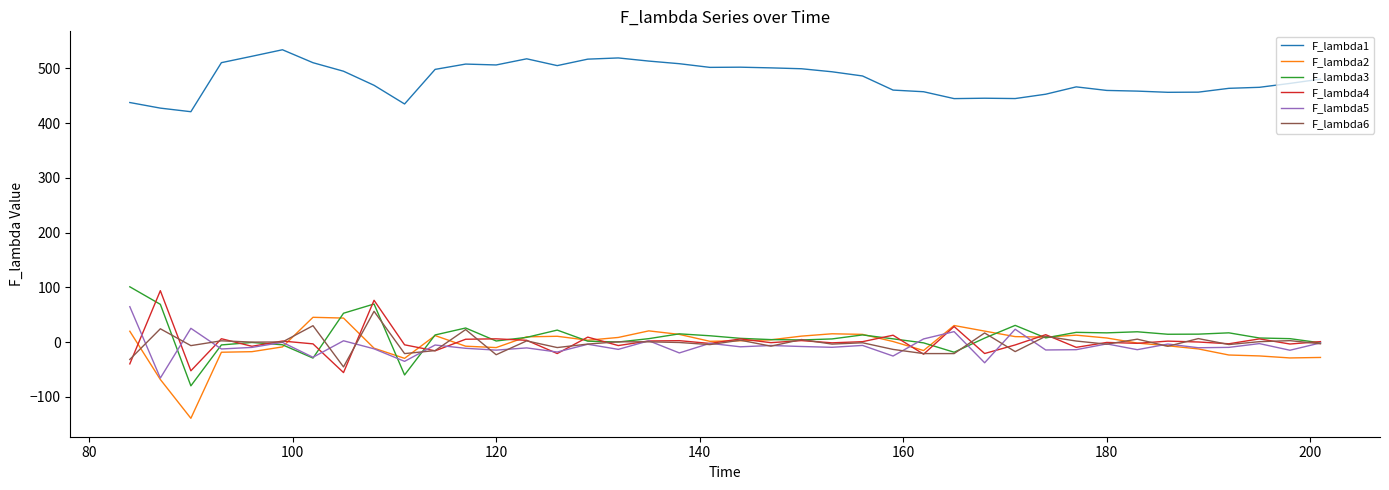

Which series has the largest total across all categories?

F_lambda1